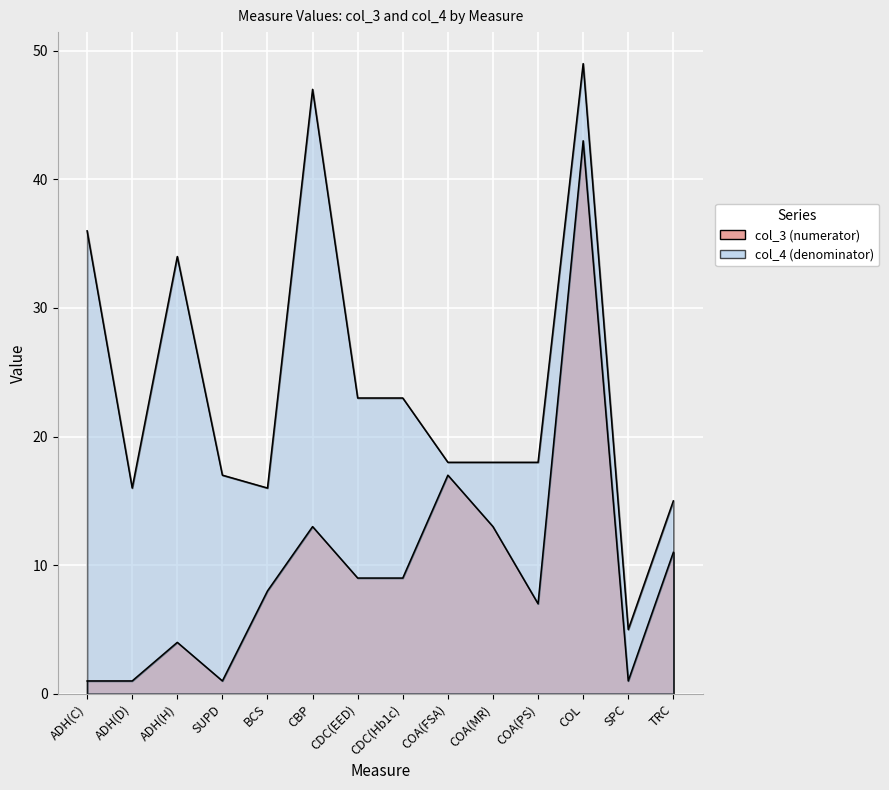

The col_4 series shows 15 at TRC. True or false?

True